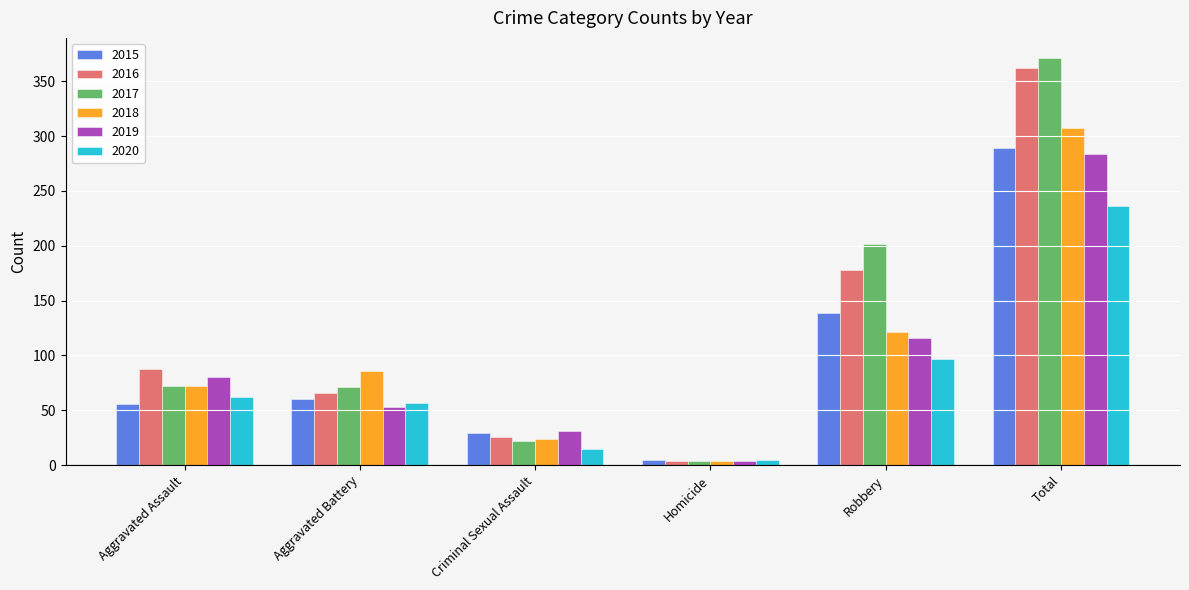

At which label is 2018 closest to 155?

Robbery